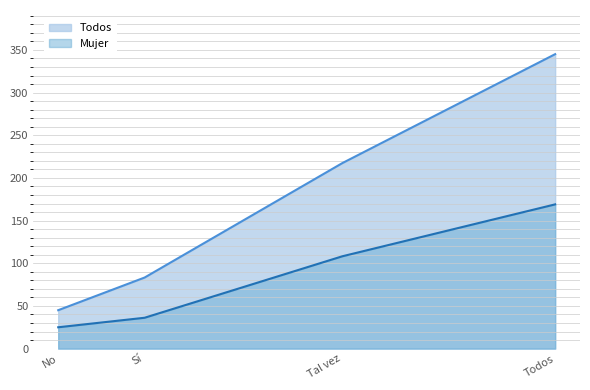

The Todos series shows 345 at Todos. True or false?

True